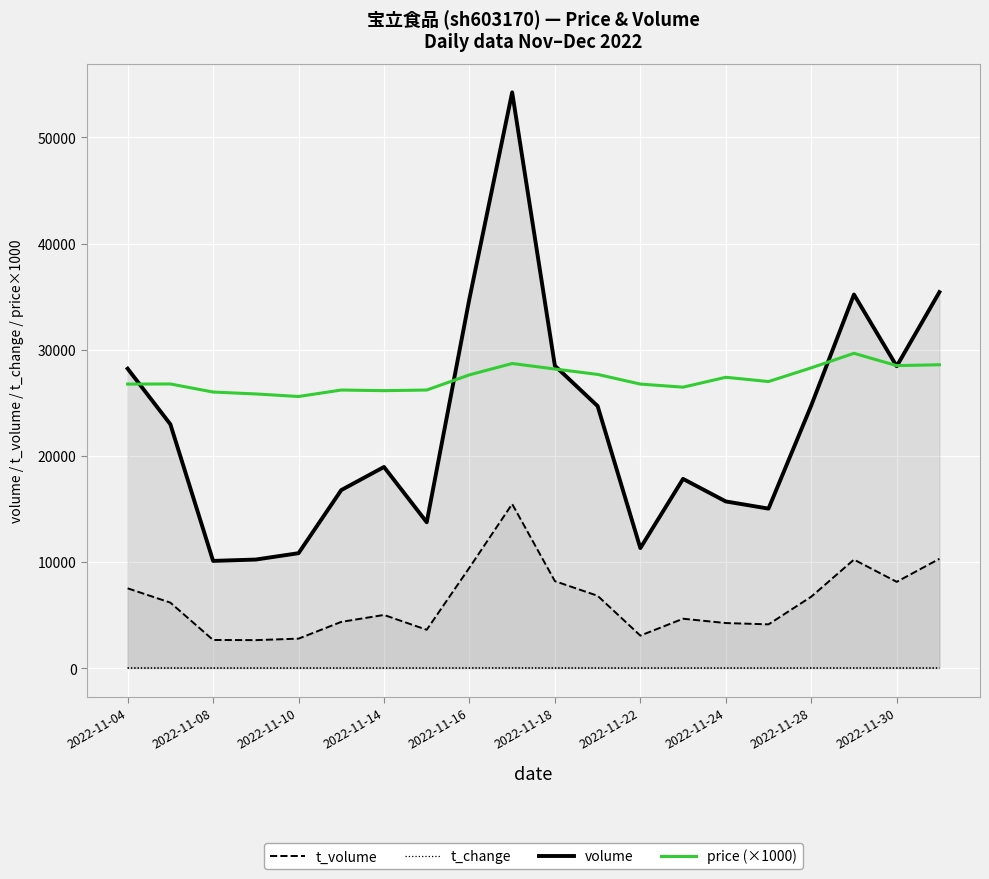

What are all the series names shown in the legend?

t_volume, t_change, volume, price (×1000)